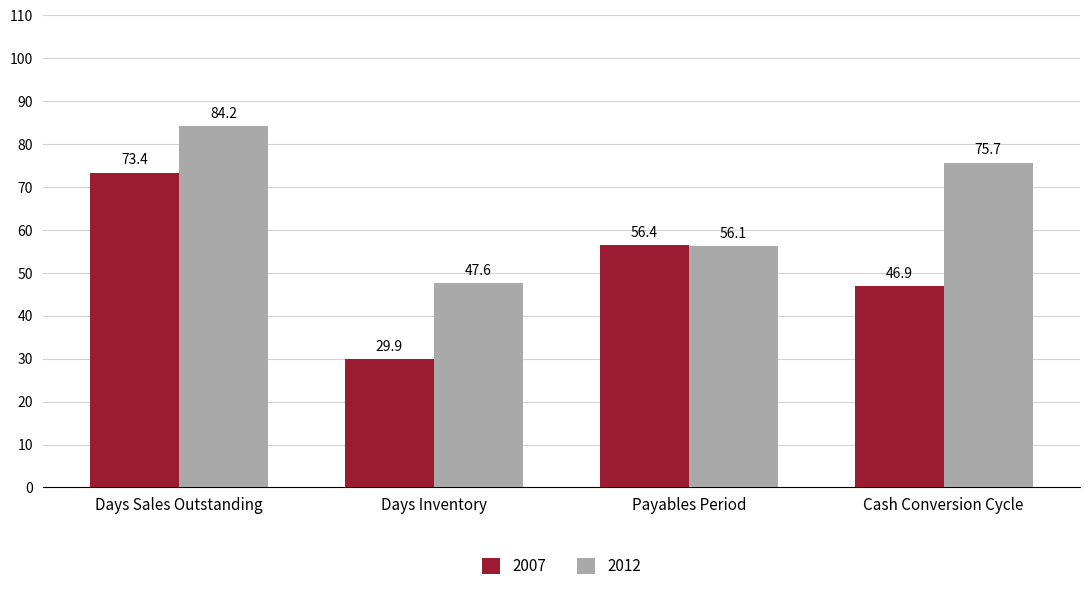

Is the value of 2007 at Days Inventory greater than the value of 2012 at Days Inventory?

No